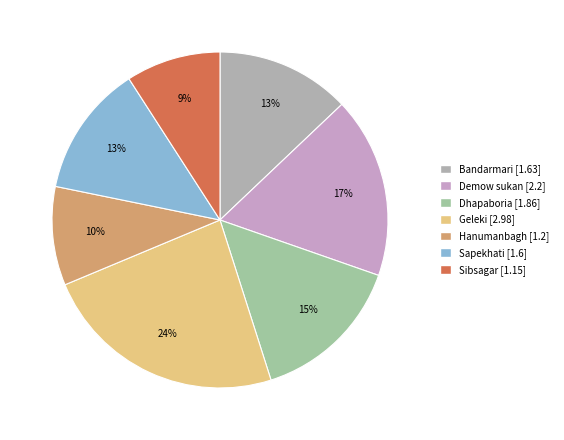

Does Geleki account for over 50% of the chart?

No